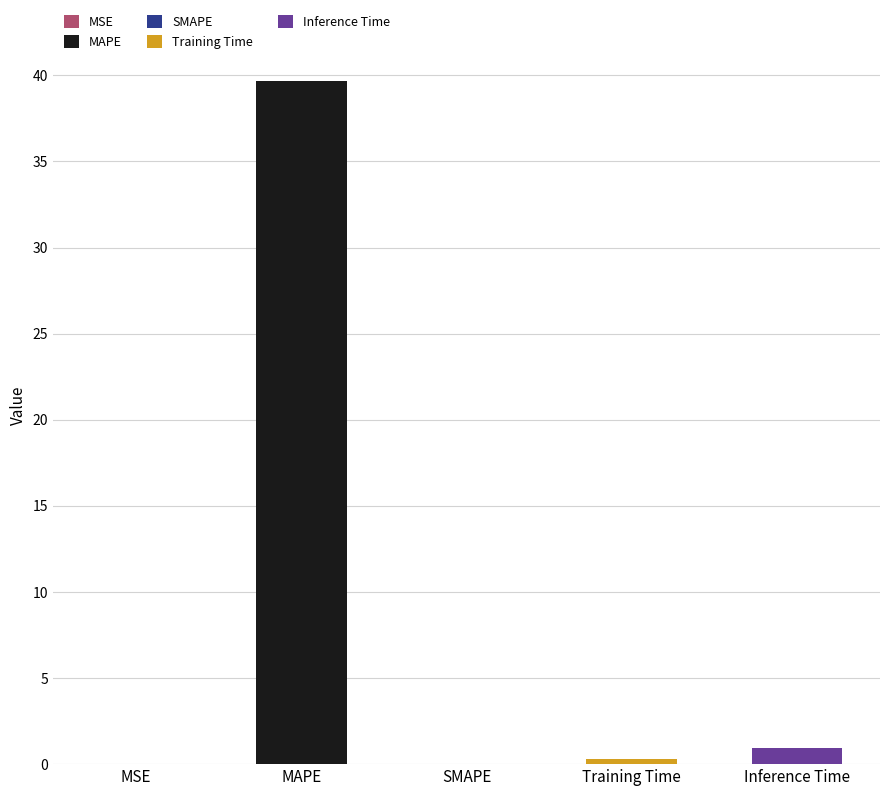

The value at MAPE is 14.7. True or false?

False